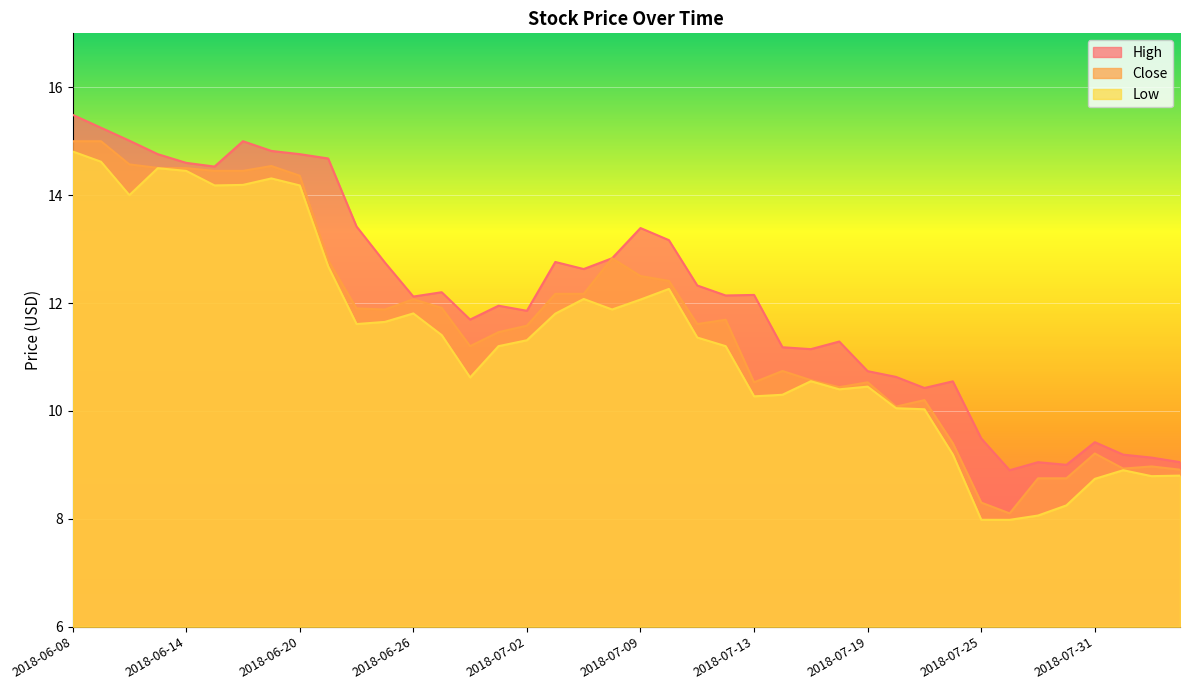

Reading left to right, transcribe all the data shown in this chart.

High: 15.5	15.2	15.0	14.8	14.6	14.5	15.0	14.8	14.8	14.7	13.4	12.8	12.1	12.2	11.7	11.9	11.9	12.8	12.6	12.8	13.4	13.2	12.3	12.1	12.1	11.2	11.1	11.3	10.7	10.6	10.4	10.5	9.5	8.9	9.0	9.0	9.4	9.2	9.1	9.1
Close: 15.0	15.0	14.6	14.5	14.5	14.4	14.4	14.5	14.4	12.8	11.9	11.9	12.1	11.9	11.2	11.5	11.6	12.2	12.2	12.8	12.5	12.4	11.6	11.7	10.5	10.7	10.6	10.4	10.5	10.1	10.2	9.4	8.3	8.1	8.8	8.8	9.2	8.9	9.0	8.9
Low: 14.8	14.6	14.0	14.5	14.4	14.2	14.2	14.3	14.2	12.7	11.6	11.6	11.8	11.4	10.6	11.2	11.3	11.8	12.1	11.9	12.1	12.3	11.4	11.2	10.3	10.3	10.6	10.4	10.4	10.1	10.0	9.2	8.0	8.0	8.1	8.2	8.7	8.9	8.8	8.8